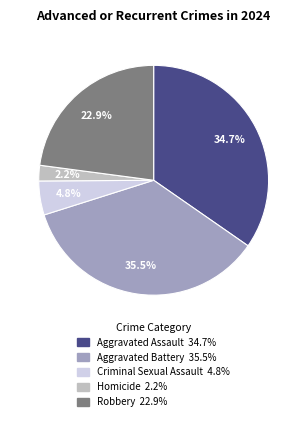

Is there a majority slice in this chart?

No